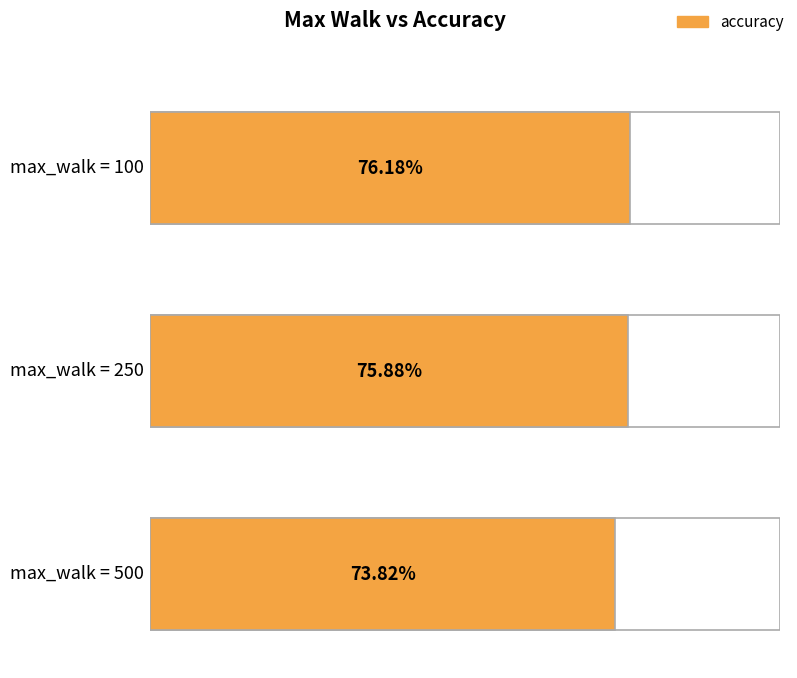

Reading right to left, what are all the values shown in this chart?

73.8	75.9	76.2